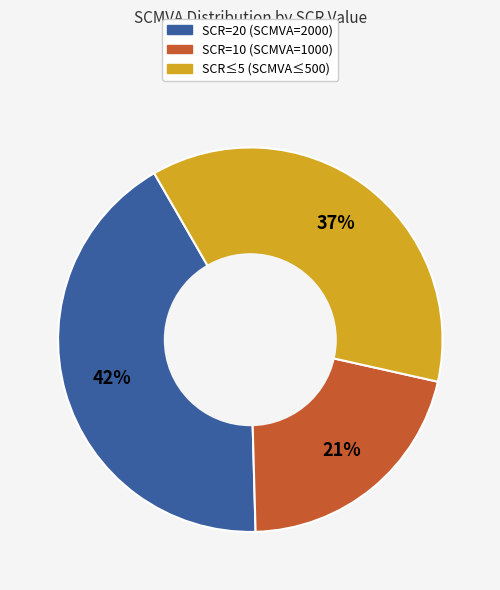

Is there a majority slice in this chart?

No